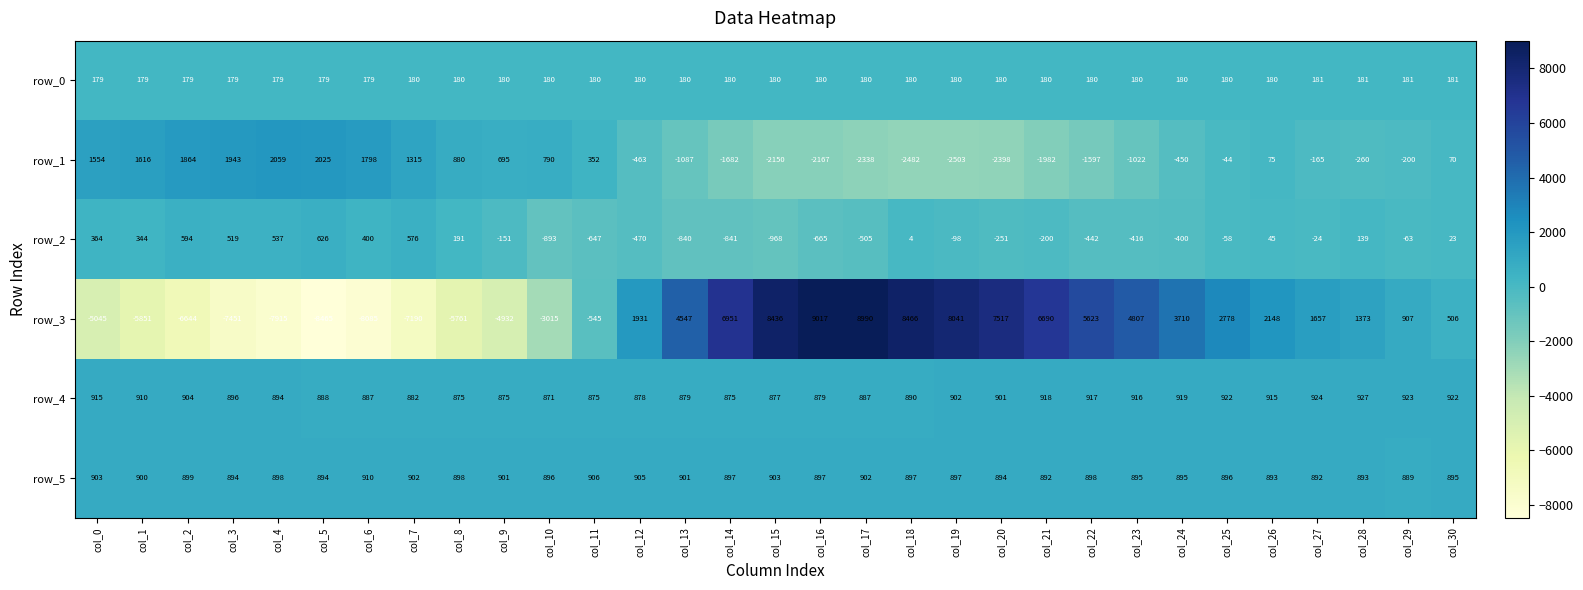

What is the difference between the second highest and second lowest values in the row_4 series?

49